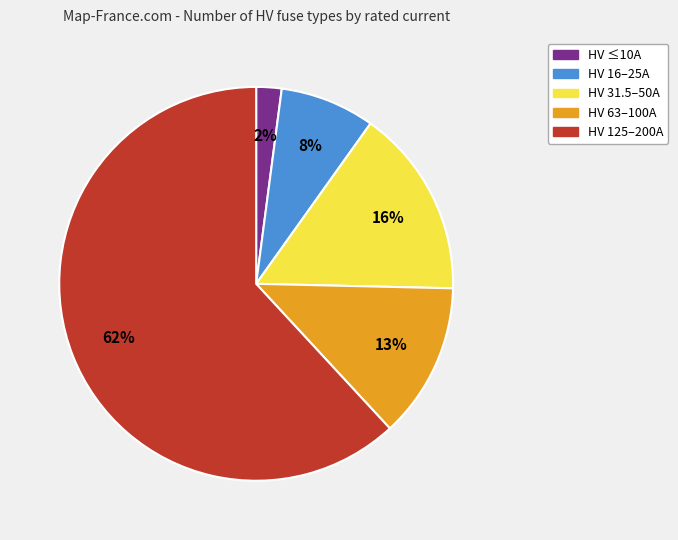

To the nearest percent, what is the average slice percentage?

20%